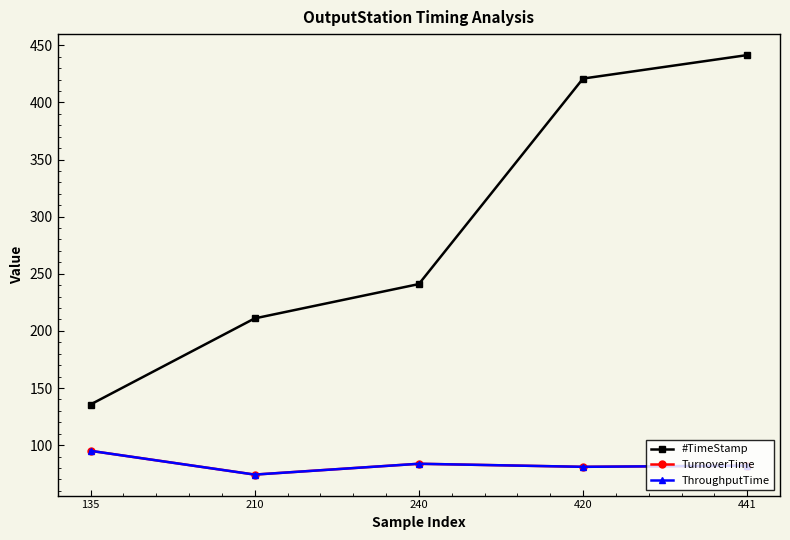

True or false: TurnoverTime and #TimeStamp cross at least once.

False